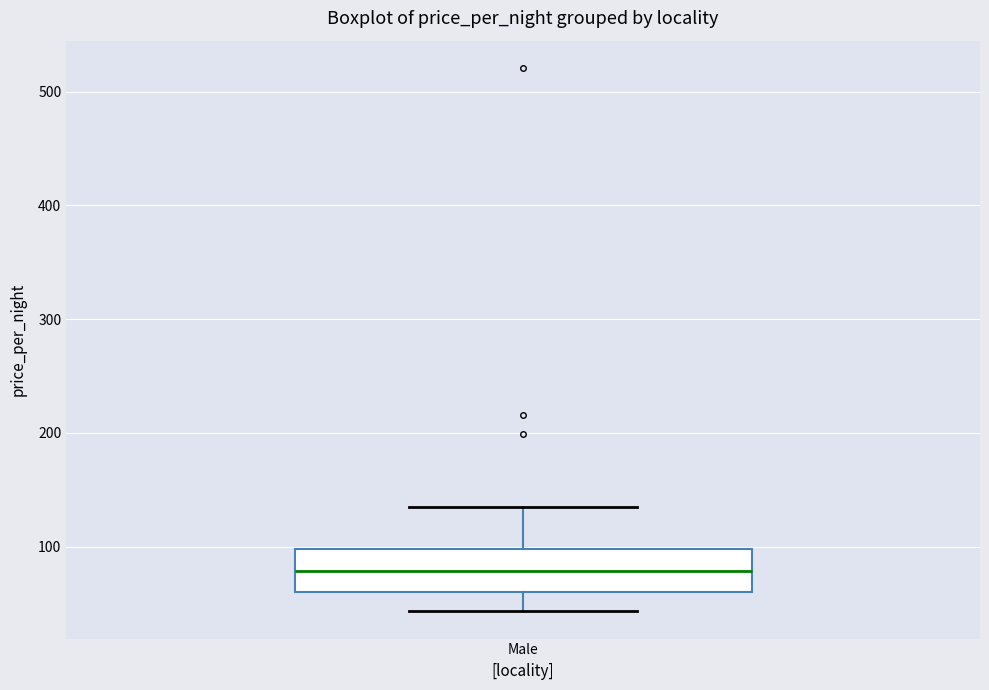

Where does the median line of the box for Male sit on the y-axis? The values are not printed on the chart, so give them approximately, as read against the axis.

80